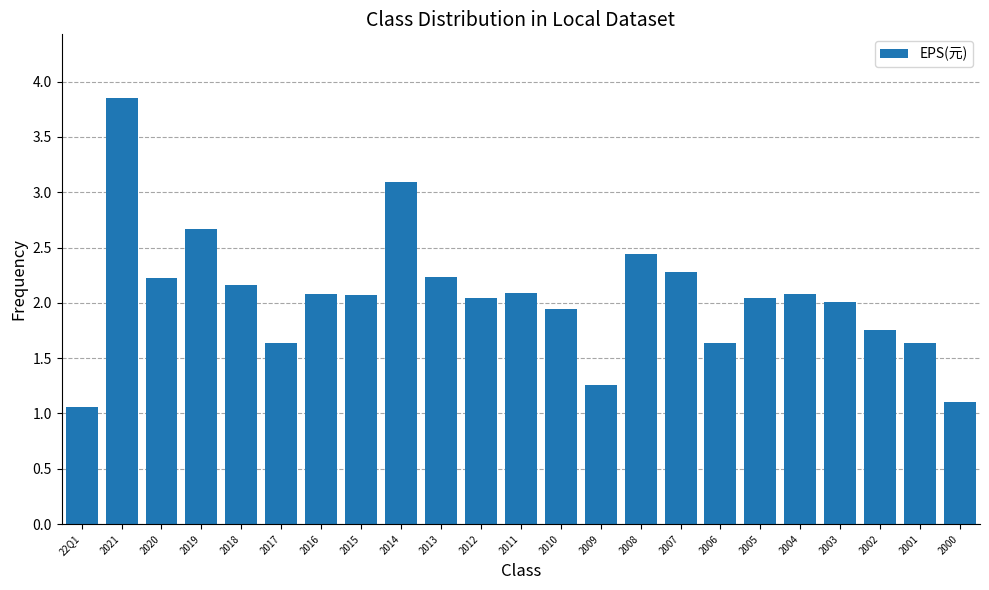

What position from the left is 2010?

13